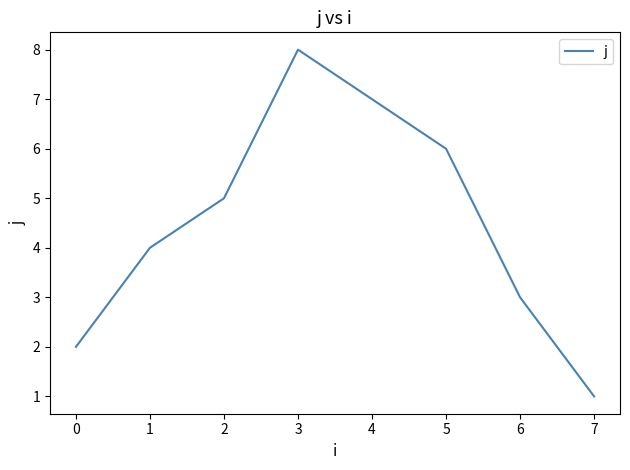

What is the ratio of the value at 0 to the value at 6?

0.7